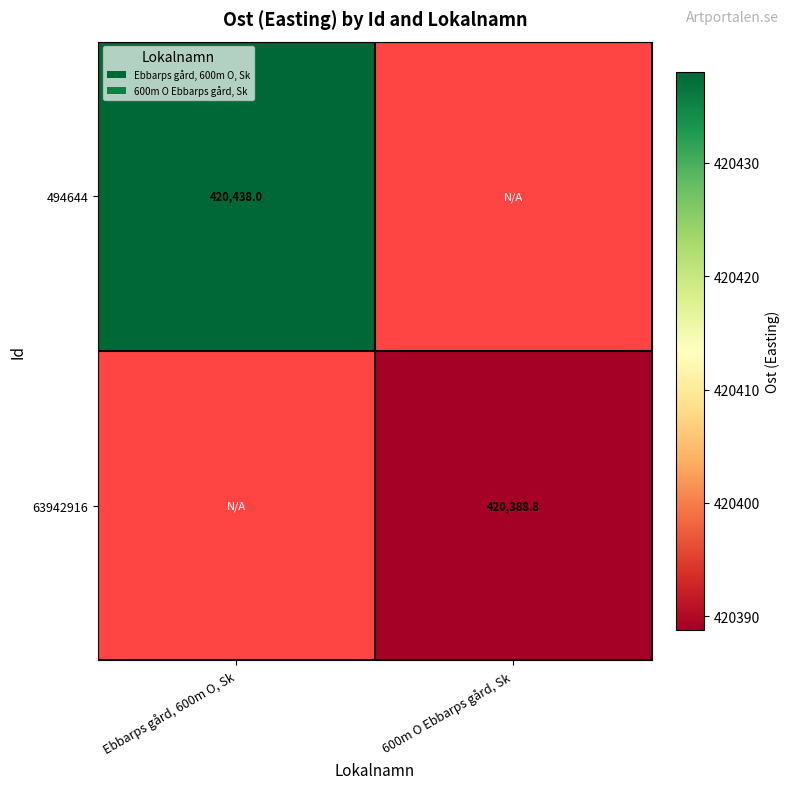

Count the number of data series in this chart.

2